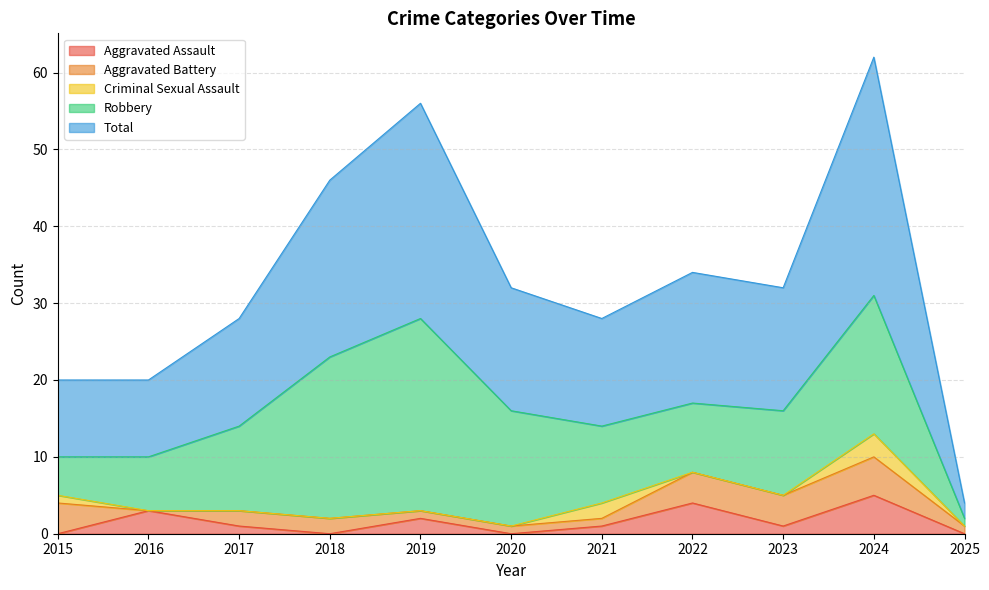

What is the value of the Total point at the 4th from the left?

23